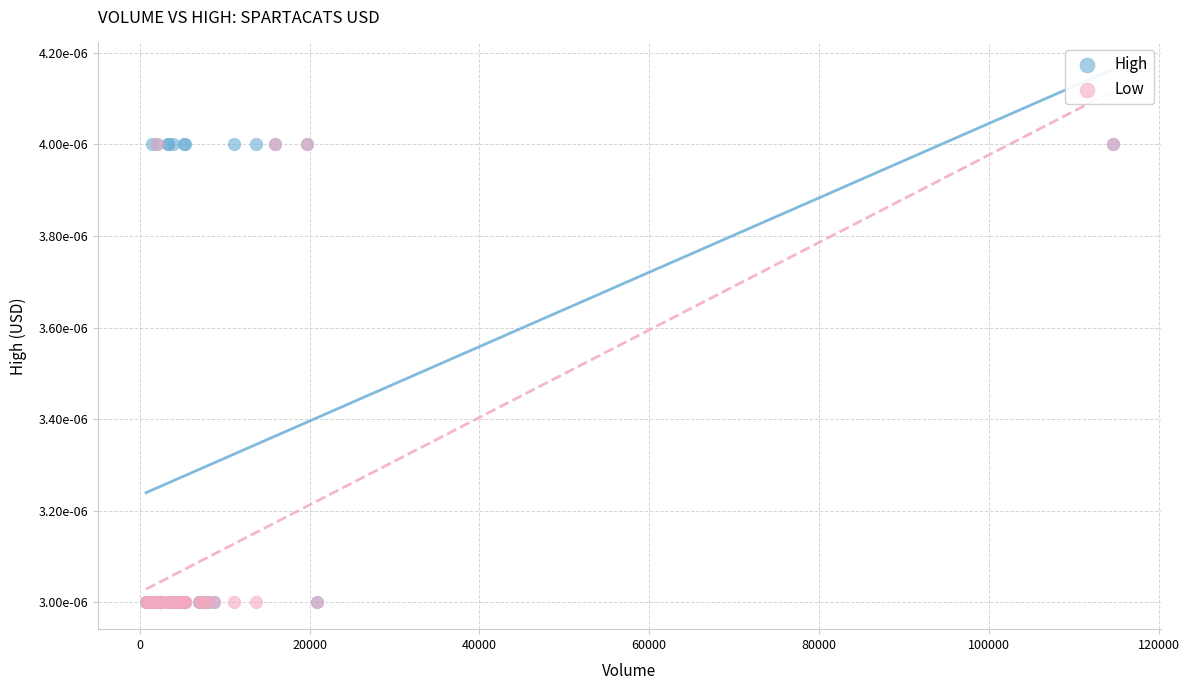

What are all the series names shown in the legend?

High, Low